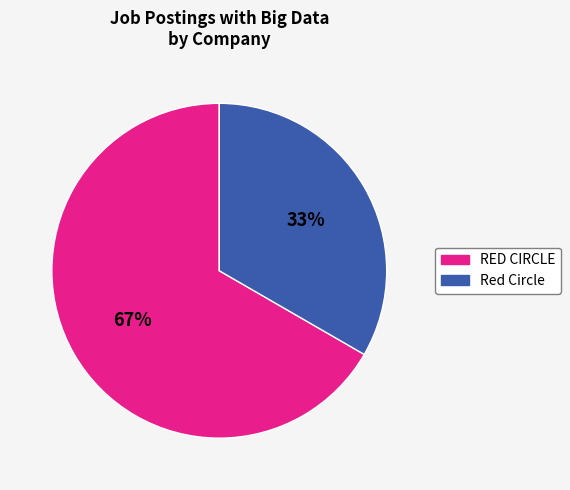

Is there any slice that represents more than half of the pie?

Yes